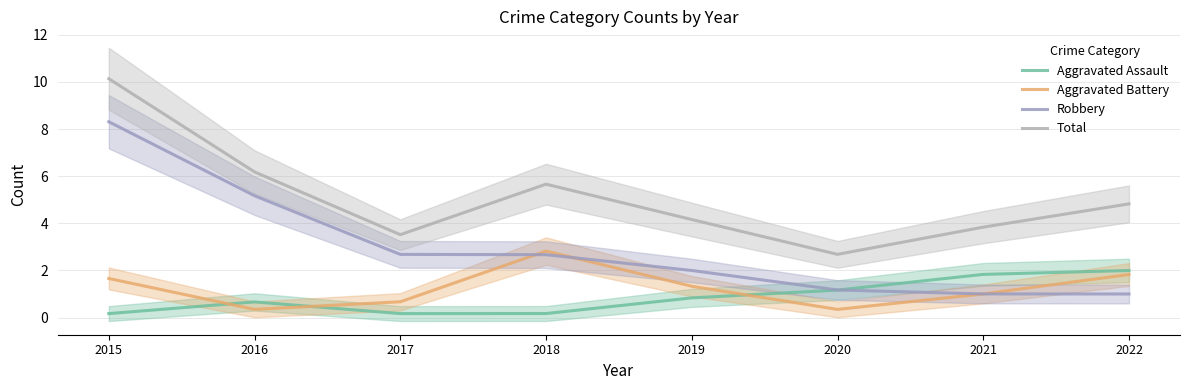

What is the spread (max minus min) of values at 2022?

3.8